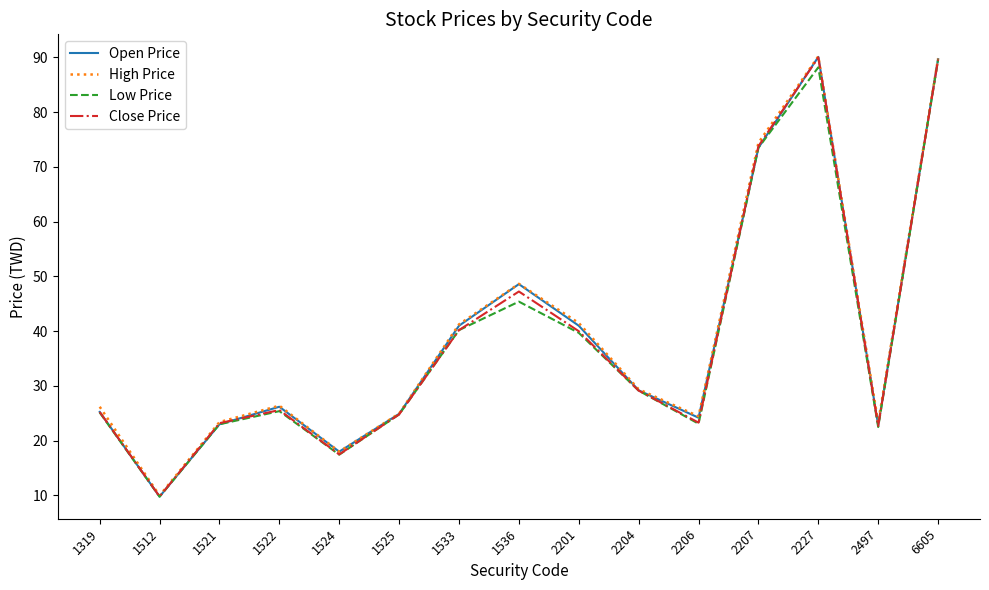

What is the maximum value shown in the chart?

90.2